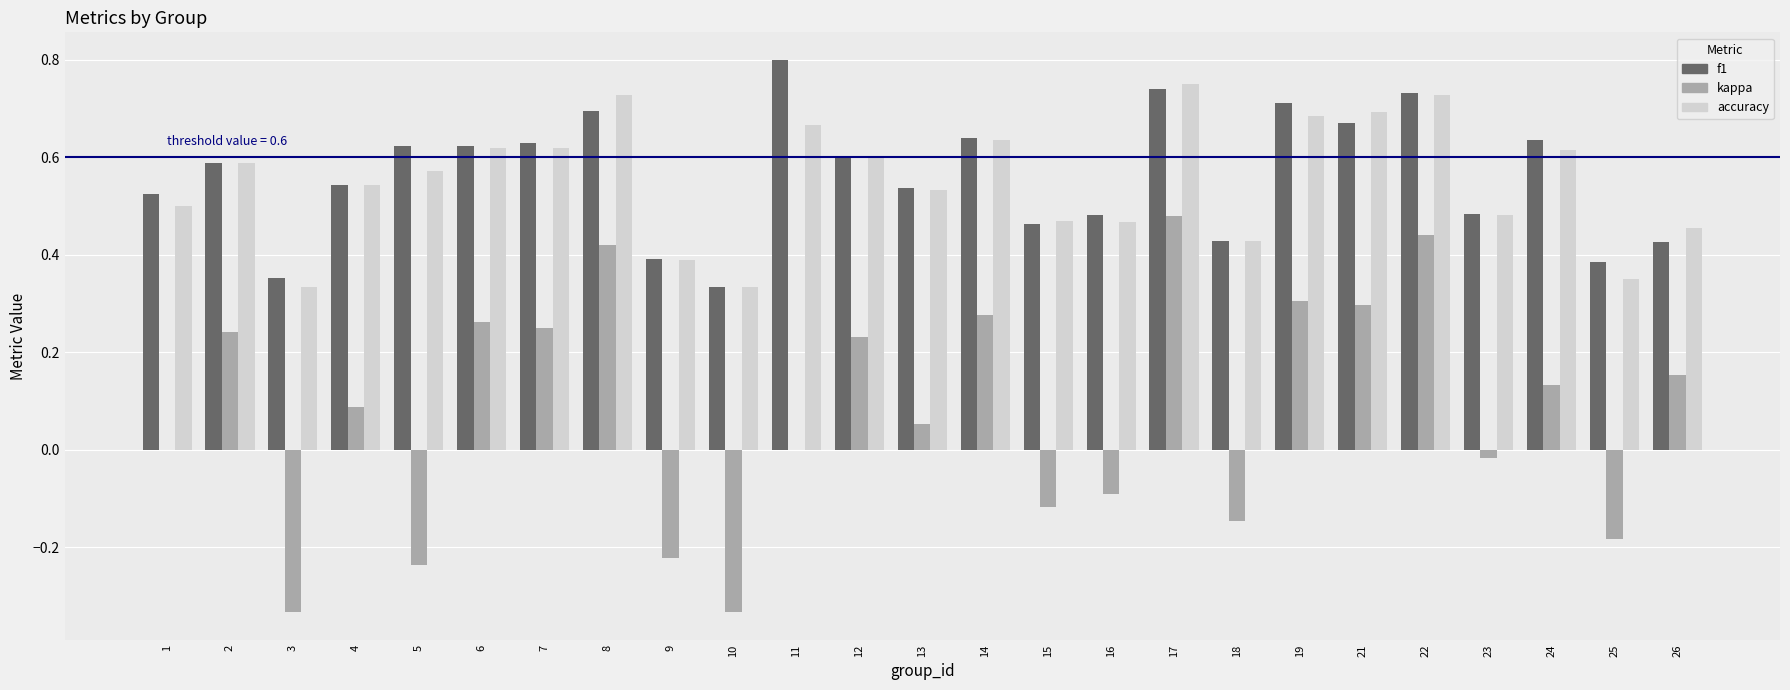

What is the sum of the f1 values at 3 and 13?

0.9